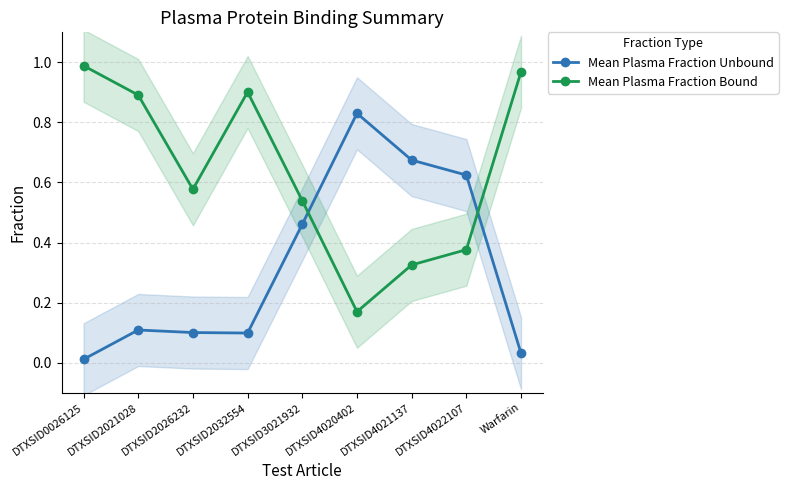

Is it true that Mean Plasma Fraction Unbound equals 1.0 at DTXSID4022107?

False